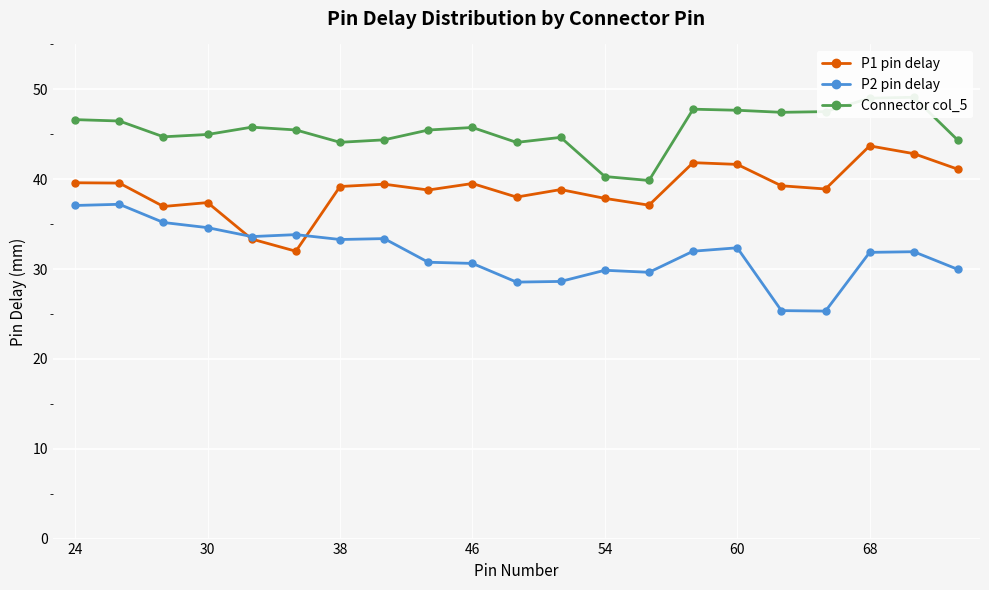

True or false: P2 pin delay has more than 0 interior local peaks.

True